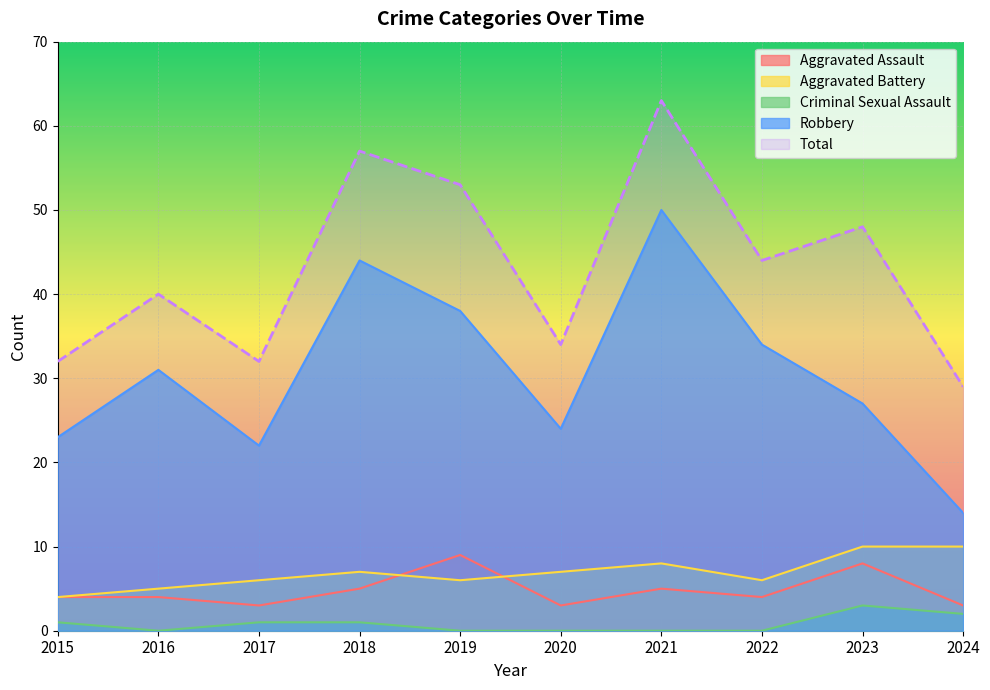

Which series has the widest spread of values?

Robbery